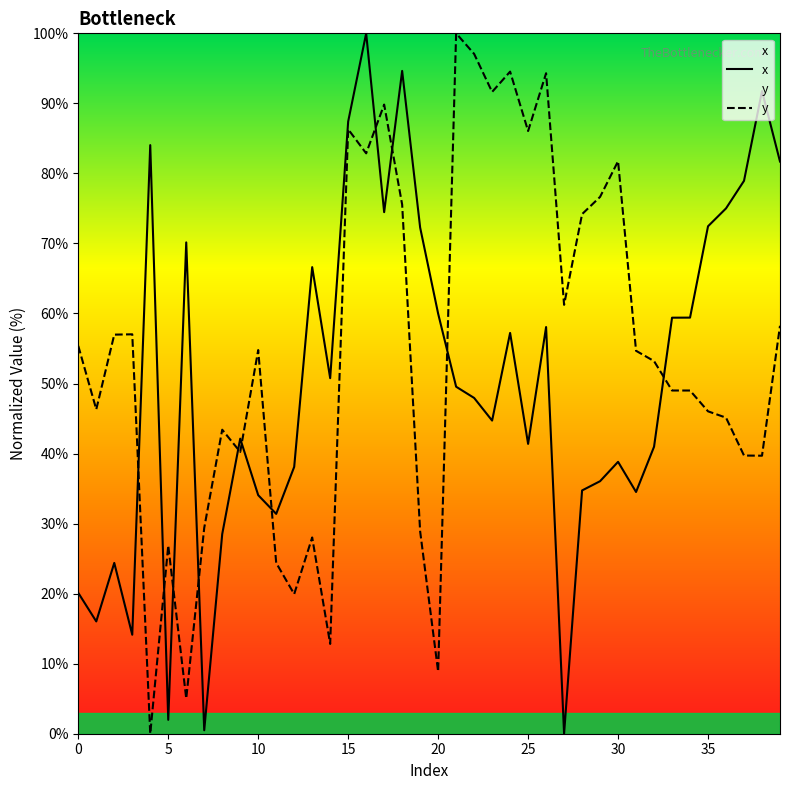

What is the label of the 31st point from the right?

9